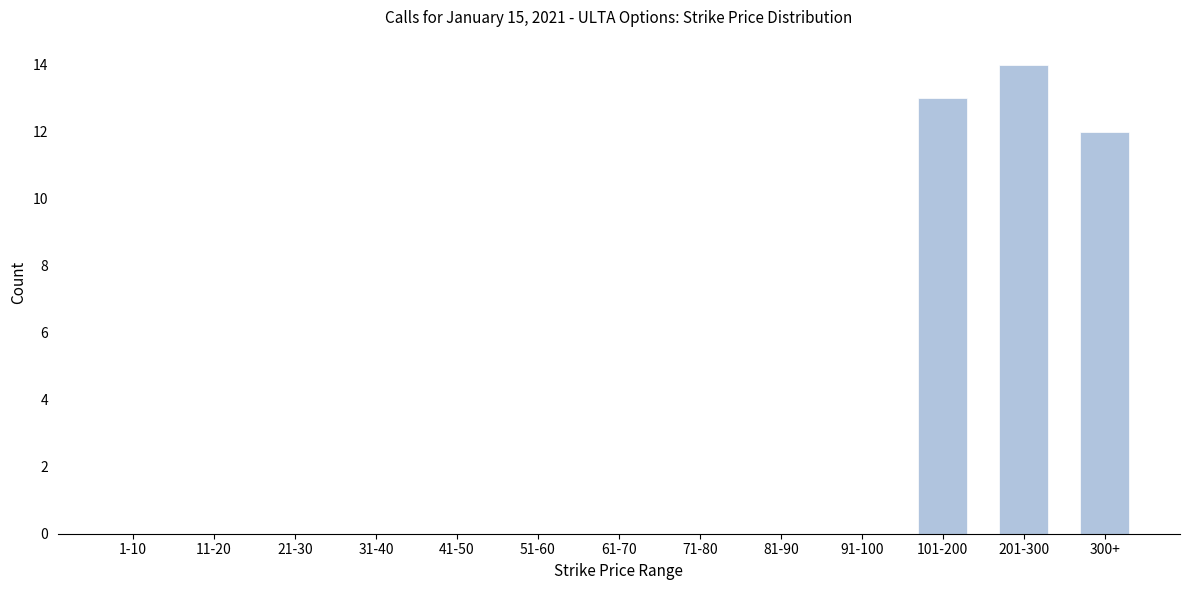

Reading right to left, transcribe all the data shown in this chart.

300+=12	201-300=14	101-200=13	91-100=0	81-90=0	71-80=0	61-70=0	51-60=0	41-50=0	31-40=0	21-30=0	11-20=0	1-10=0